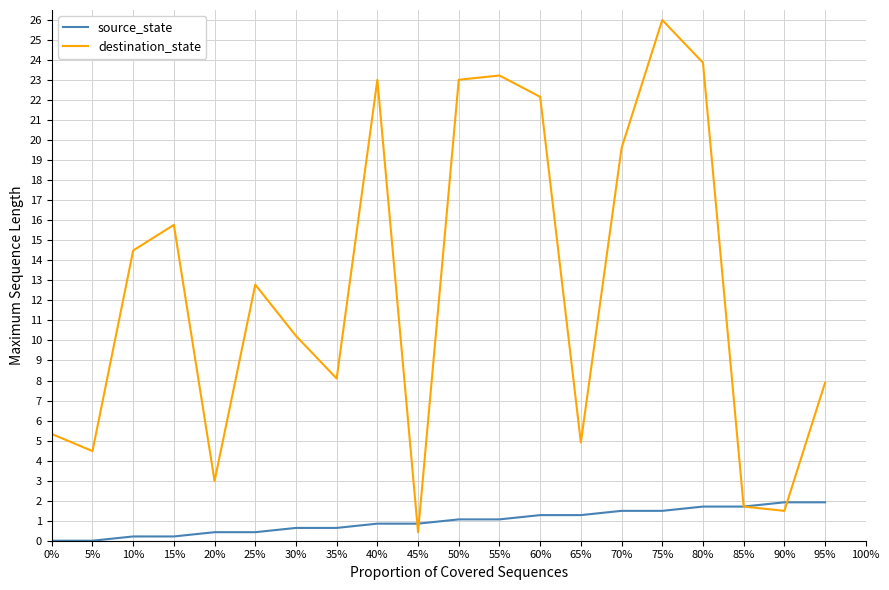

At which category does the chart reach its peak across all series?

75%